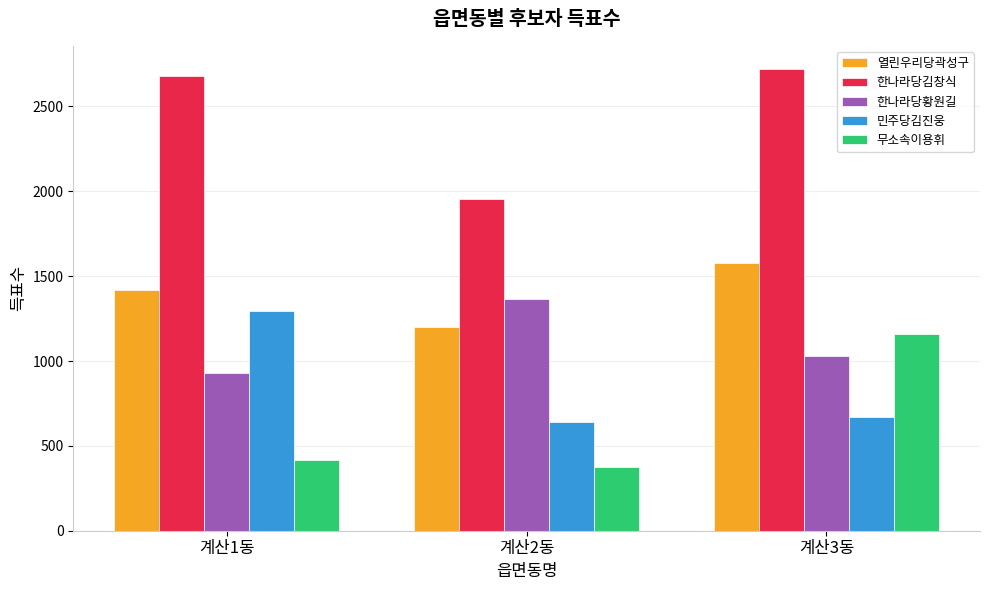

Reading left to right, list all the values displayed in this chart.

열린우리당곽성구: 1421	1200	1576
한나라당김창식: 2678	1954	2721
한나라당황원길: 931	1363	1032
민주당김진웅: 1293	642	673
무소속이용휘: 415	377	1159